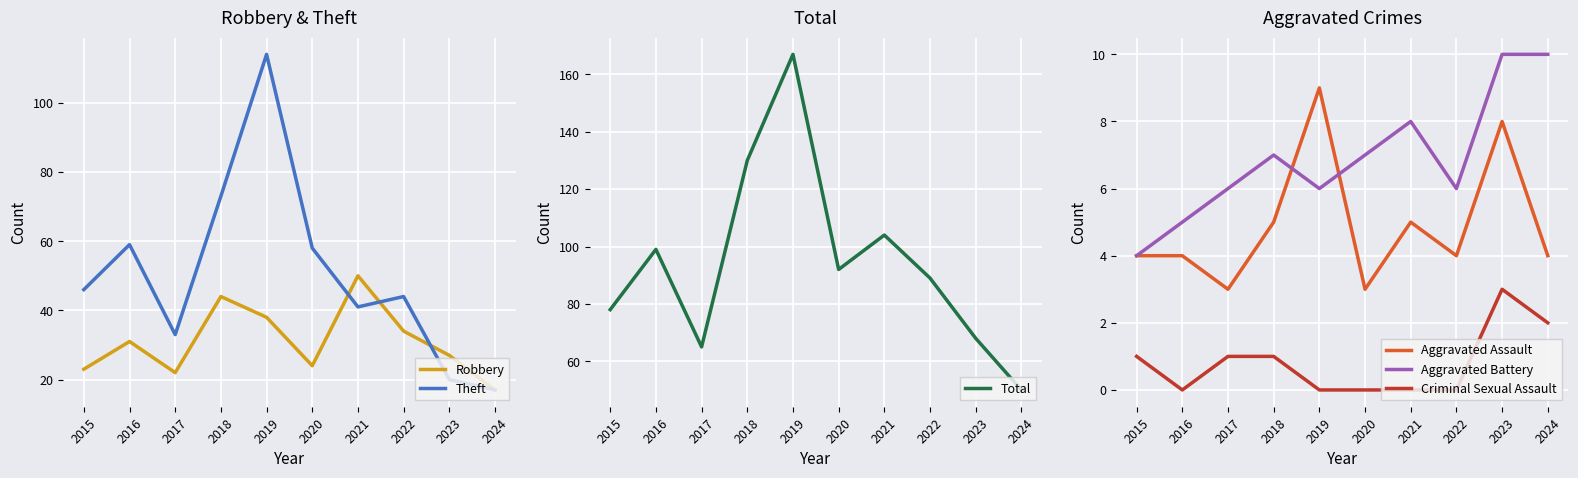

Reading left to right, extract all data points from this chart.

Robbery: 23	31	22	44	38	24	50	34	27	17
Theft: 46	59	33	73	114	58	41	44	20	17
Total: 78	99	65	130	167	92	104	89	68	50
Aggravated Assault: 4	4	3	5	9	3	5	4	8	4
Aggravated Battery: 4	5	6	7	6	7	8	6	10	10
Criminal Sexual Assault: 1	0	1	1	0	0	0	0	3	2